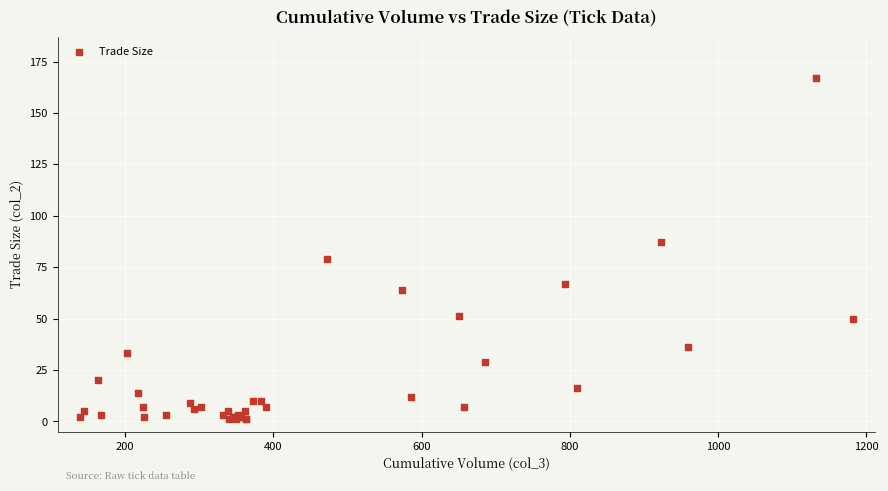

What Y value in the scatter plot is closest to 84?

87